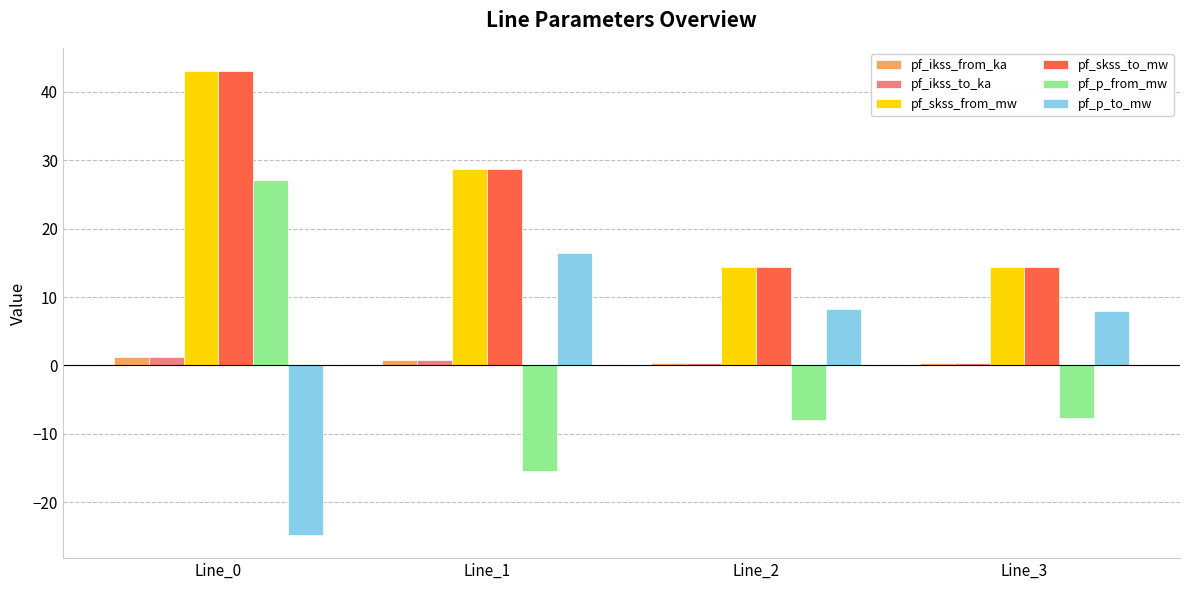

How many groups of bars are there?

4